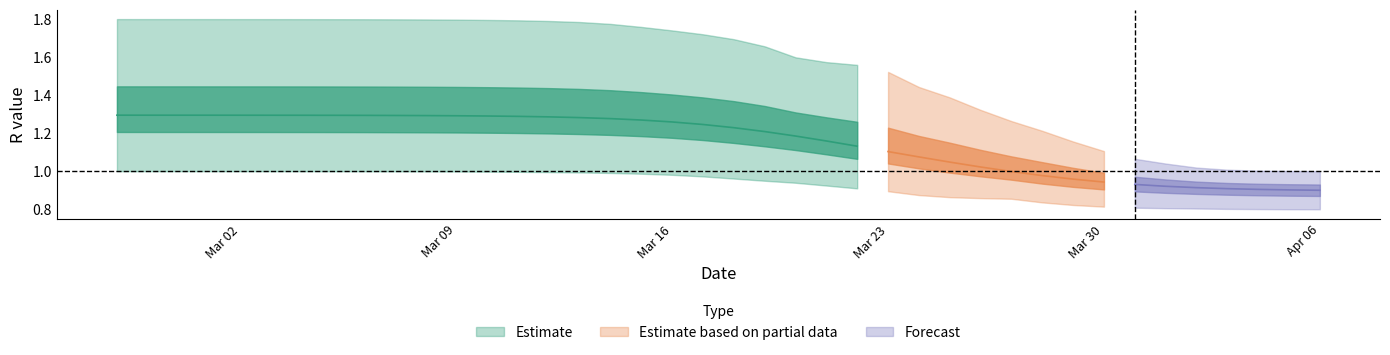

Reading left to right, transcribe all the data shown in this chart.

r_mean: r_mean=1.3	r_lower=1.3	r_upper=1.3	3=1.3	4=1.3	5=1.3	6=1.3	7=1.3	8=1.3	9=1.3	10=1.3	11=1.3	12=1.3	13=1.3	14=1.3	15=1.3	16=1.3	17=1.3	18=1.3	19=1.2	20=1.2	21=1.2	22=1.2	23=1.2	24=1.1	25=1.1	26=1.1	27=1.0	28=1.0	29=1.0	30=1.0	31=1.0	32=0.9	33=0.9	34=0.9	35=0.9	36=0.9	37=0.9	38=0.9	39=0.9
r_lower: r_mean=1.0	r_lower=1.0	r_upper=1.0	3=1.0	4=1.0	5=1.0	6=1.0	7=1.0	8=1.0	9=1.0	10=1.0	11=1.0	12=1.0	13=1.0	14=1.0	15=1.0	16=1.0	17=1.0	18=1.0	19=1.0	20=1.0	21=0.9	22=0.9	23=0.9	24=0.9	25=0.9	26=0.9	27=0.9	28=0.9	29=0.9	30=0.8	31=0.8	32=0.8	33=0.8	34=0.8	35=0.8	36=0.8	37=0.8	38=0.8	39=0.8
r_upper: r_mean=1.8	r_lower=1.8	r_upper=1.8	3=1.8	4=1.8	5=1.8	6=1.8	7=1.8	8=1.8	9=1.8	10=1.8	11=1.8	12=1.8	13=1.8	14=1.8	15=1.8	16=1.8	17=1.8	18=1.7	19=1.7	20=1.7	21=1.7	22=1.6	23=1.6	24=1.6	25=1.5	26=1.4	27=1.4	28=1.3	29=1.3	30=1.2	31=1.2	32=1.1	33=1.1	34=1.0	35=1.0	36=1.0	37=1.0	38=1.0	39=1.0